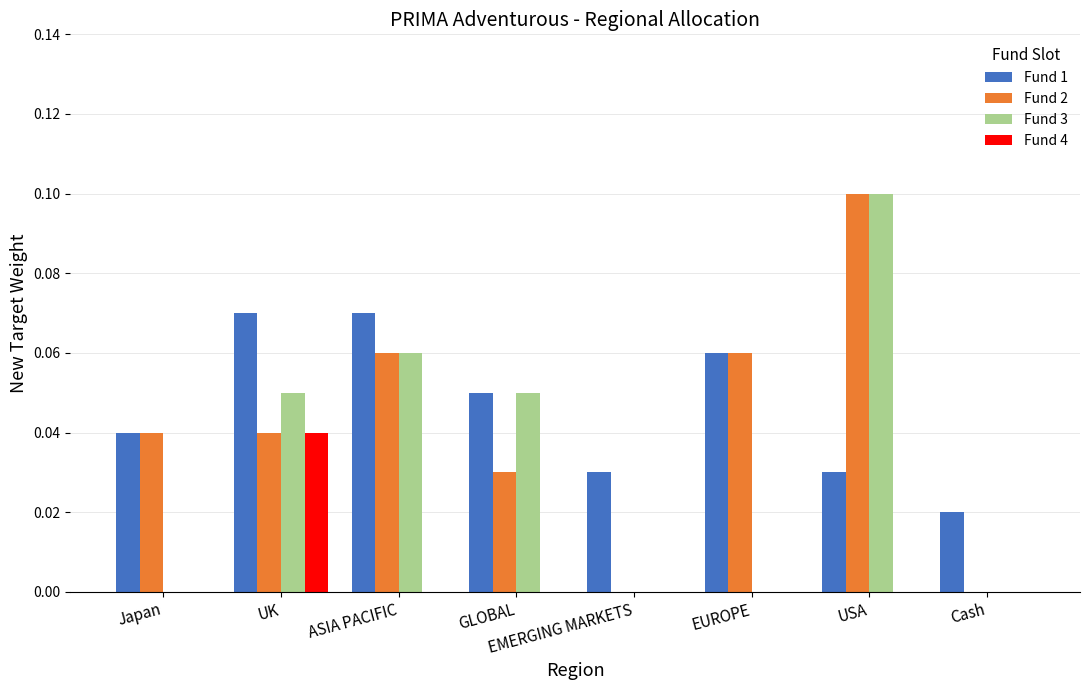

What is the sum of all Fund 2 values?

0.3